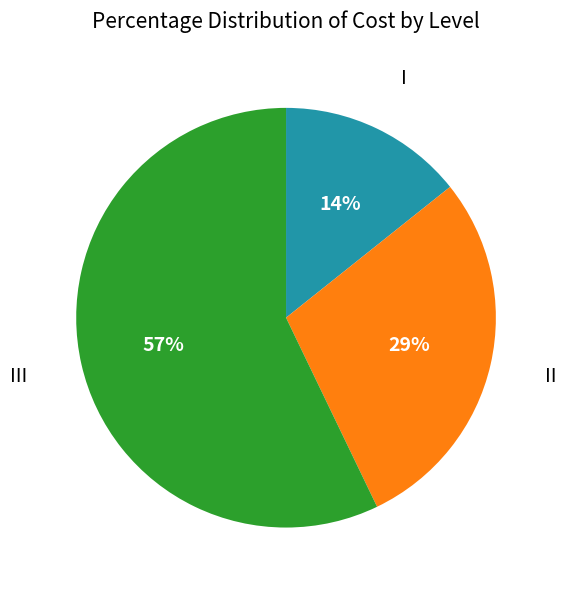

Do III and II together represent more than half of the pie?

Yes